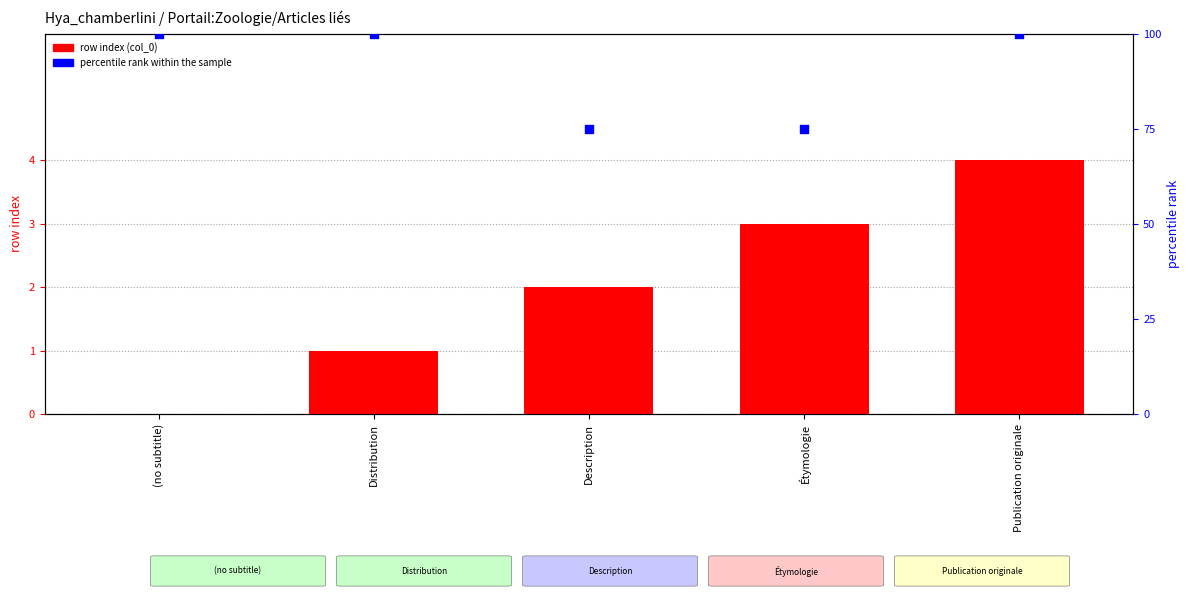

Which series has the widest spread of Y values?

percentile rank within the sample